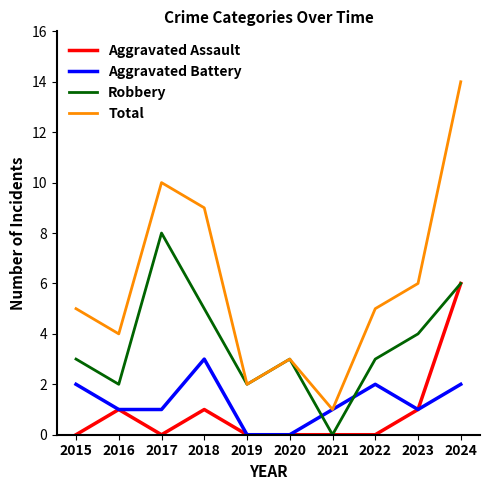

What is the difference between the Robbery values at 2021 and 2024?

6